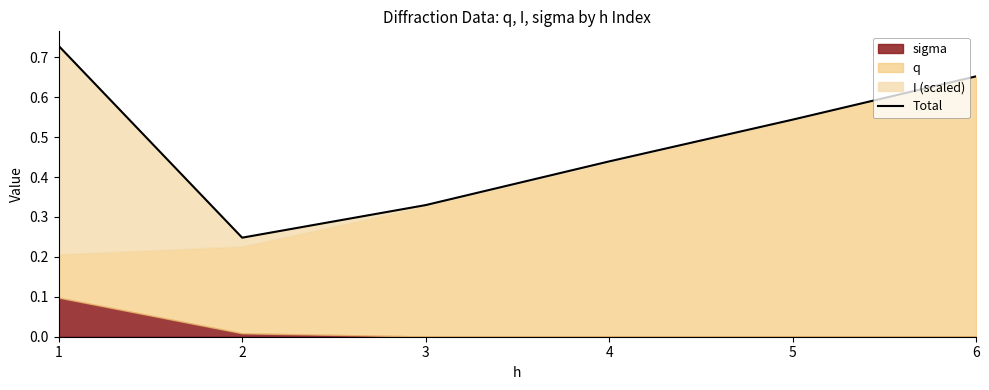

What is the value of the 1st point from the left?

0.7